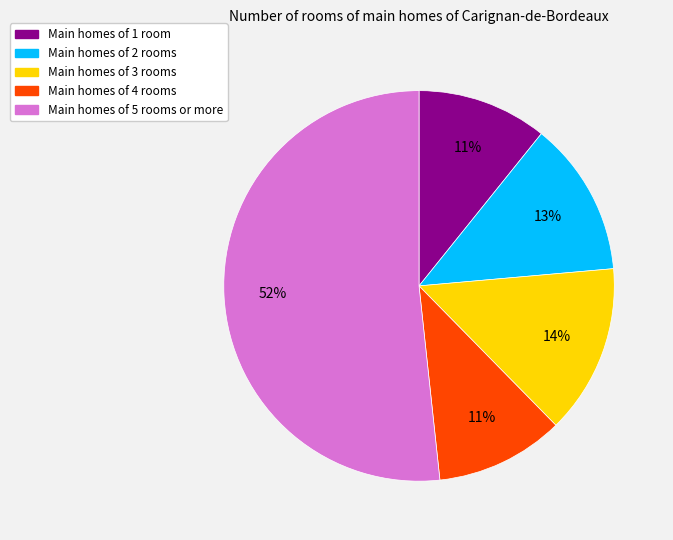

Is there a majority slice in this chart?

Yes